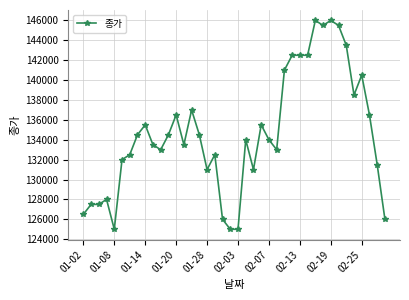

Reading left to right, what are all the values shown in this chart?

126500	127500	127500	128000	125000	132000	132500	134500	135500	133500	133000	134500	136500	133500	137000	134500	131000	132500	126000	125000	125000	134000	131000	135500	134000	133000	141000	142500	142500	142500	146000	145500	146000	145500	143500	138500	140500	136500	131500	126000